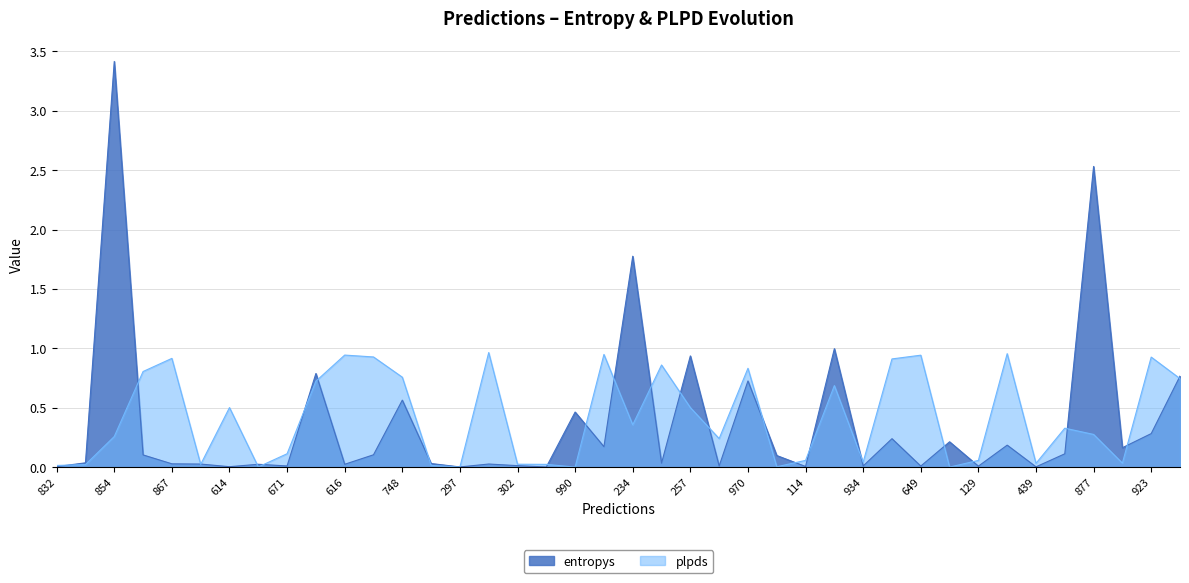

What is the label of the 25th point from the left?

970